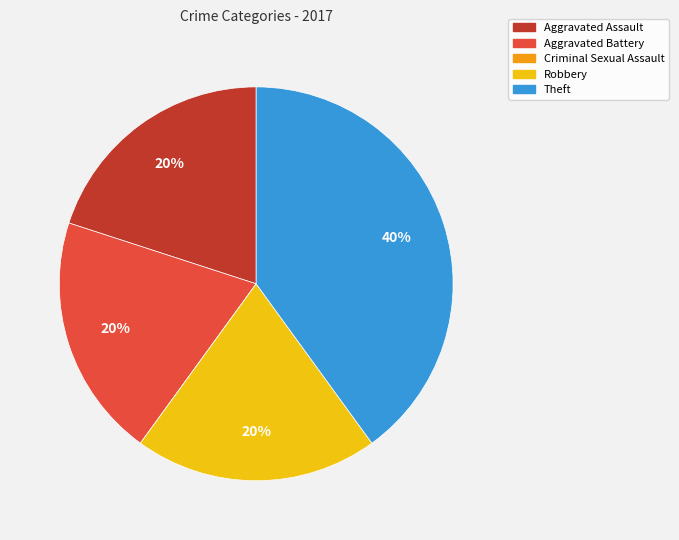

To the nearest percent, what is the difference between the largest and smallest slice percentages?

40%